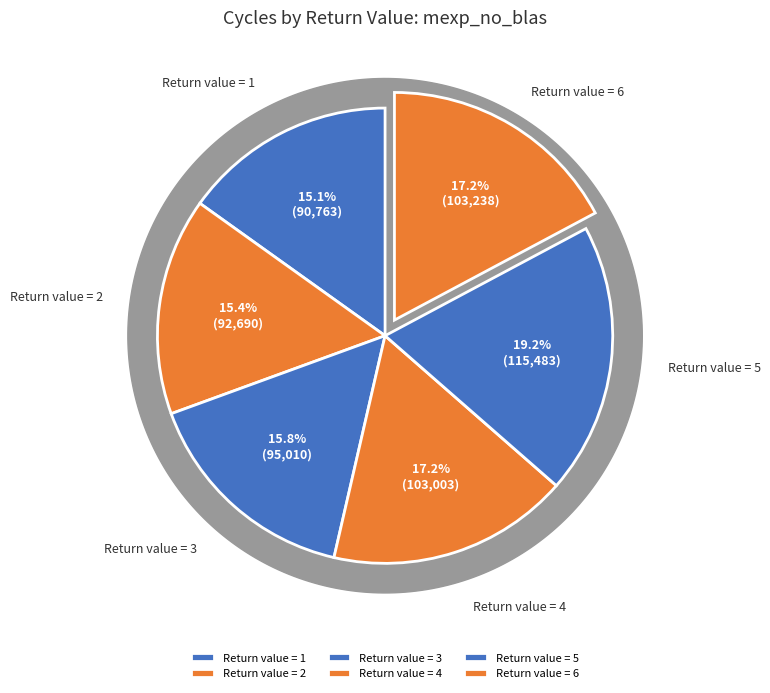

To the nearest percent, what portion does 1 represent?

15%